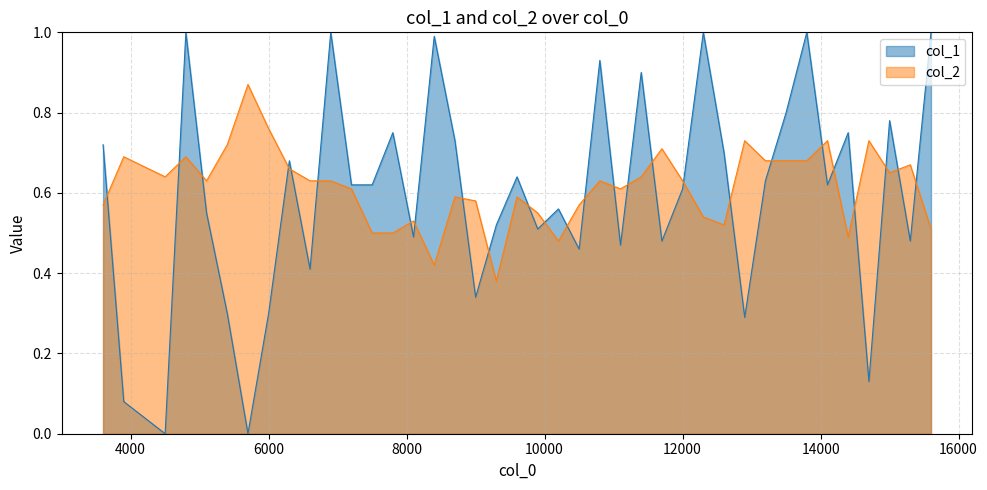

True or false: col_2 and col_1 intersect in this chart.

True